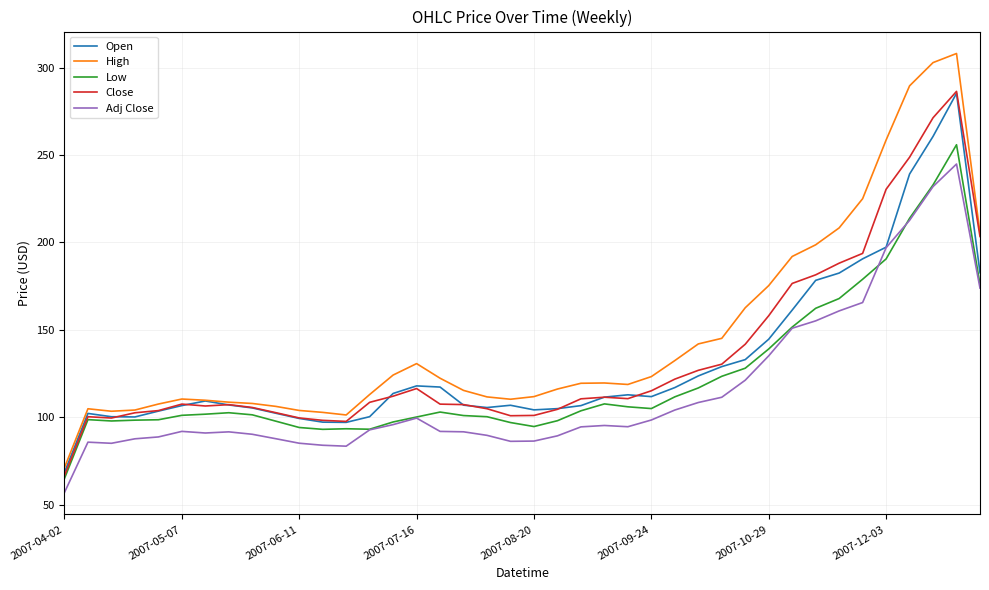

What is the minimum value for Close?

66.7